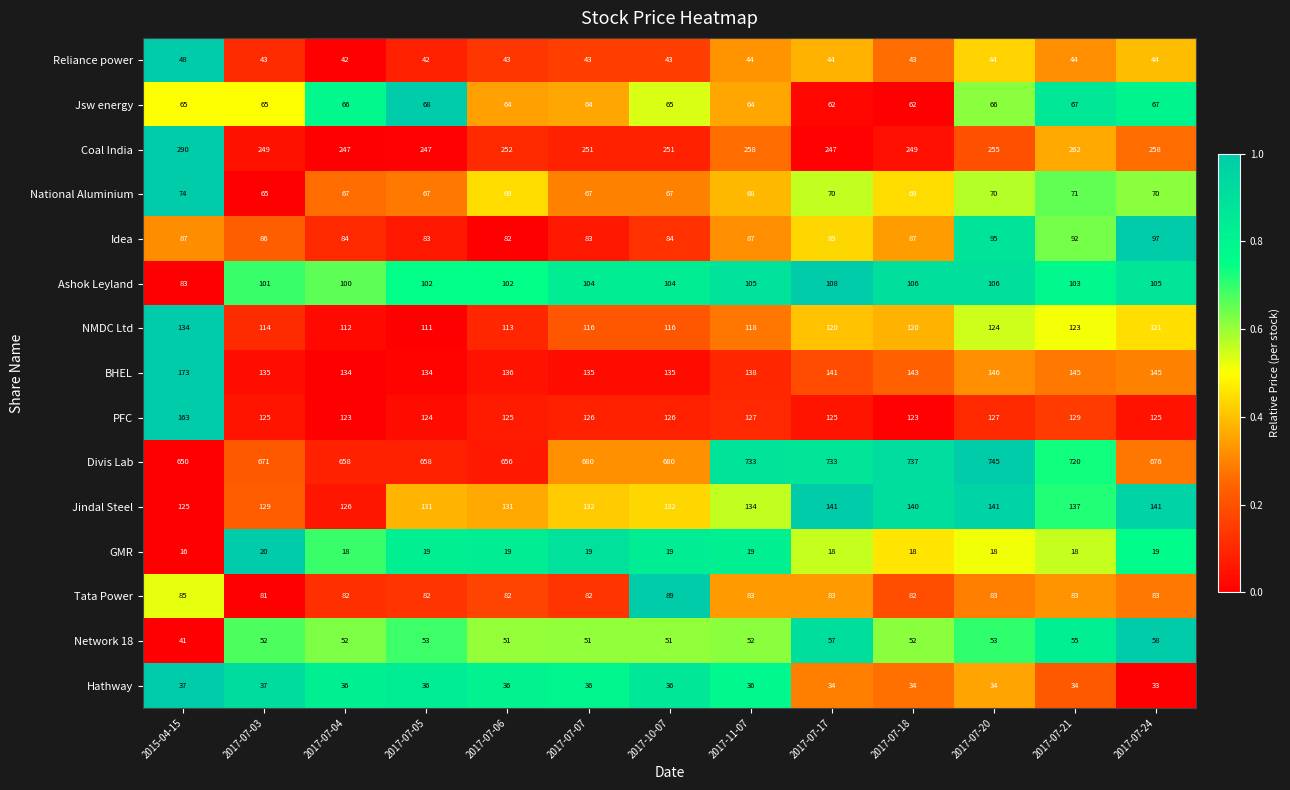

What is the total value across all series at 2017-07-03?

1973